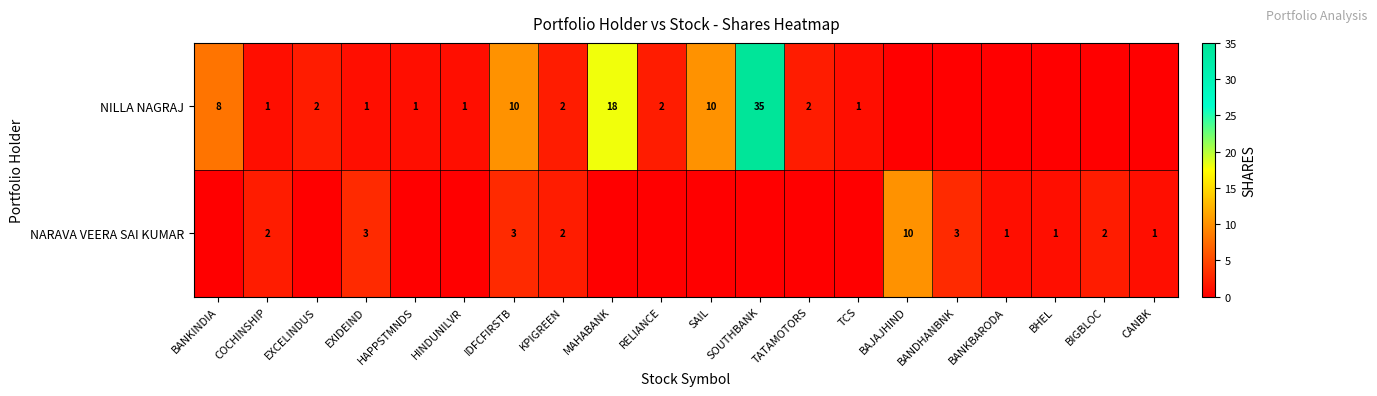

The NARAVA VEERA SAI KUMAR series shows 2 at BIGBLOC. True or false?

True